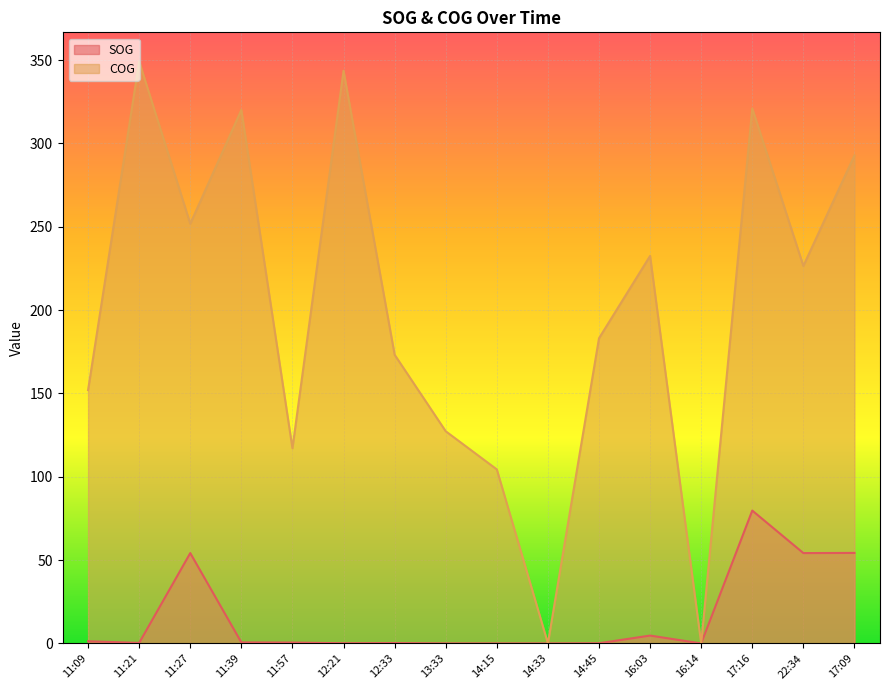

True or false: SOG and COG intersect in this chart.

False